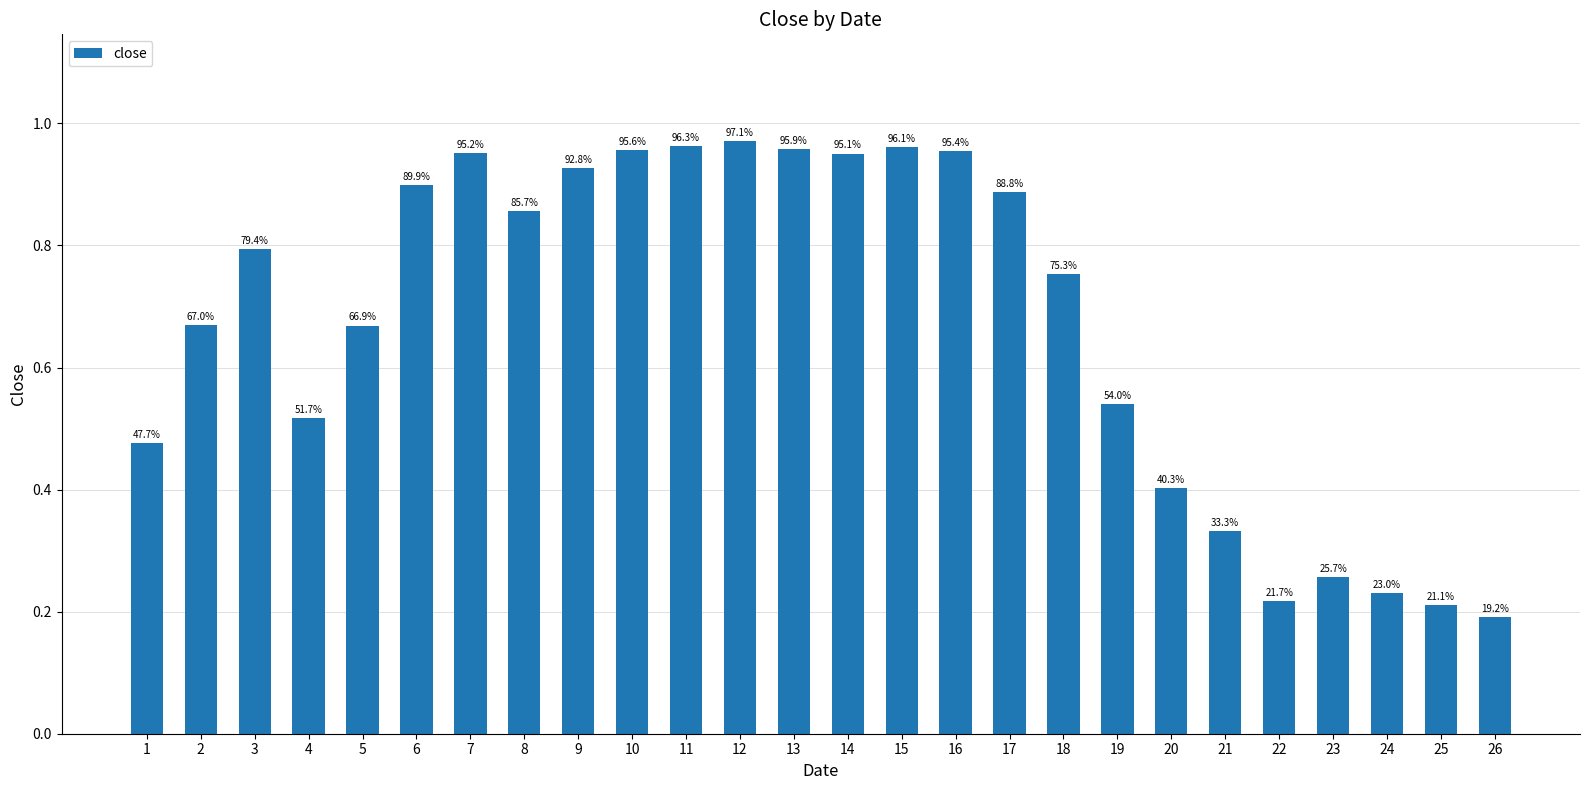

Which label corresponds to the largest value in the chart?

12